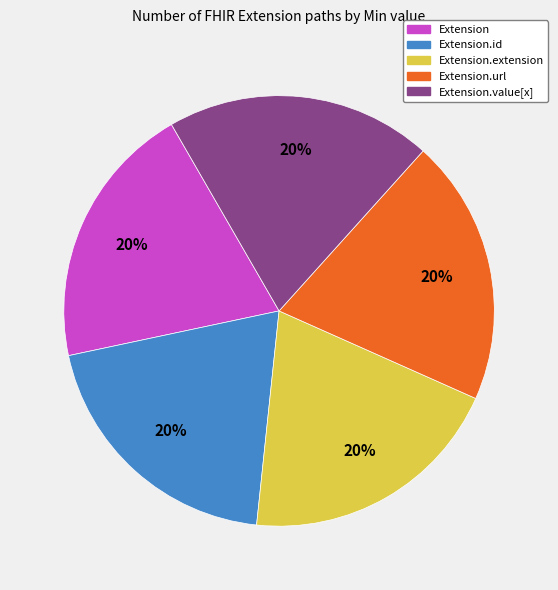

To the nearest percent, what is the average slice percentage?

20%